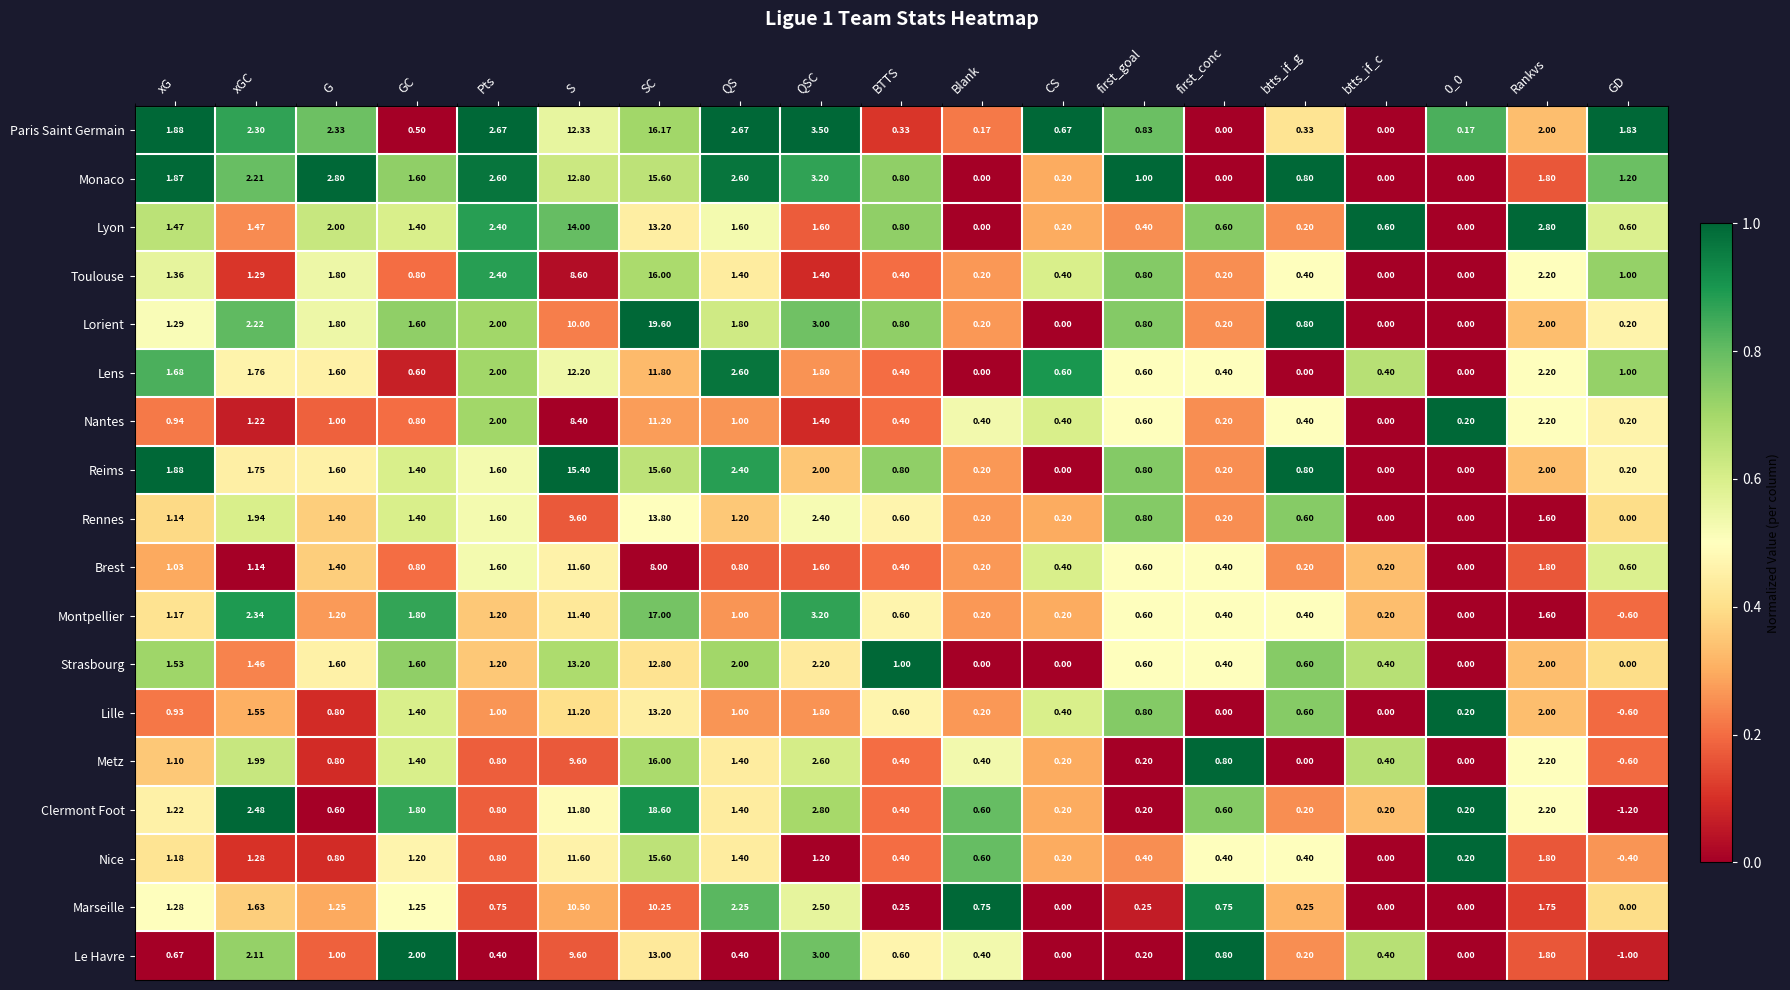

Which series changed the most between G and 0_0?

Monaco